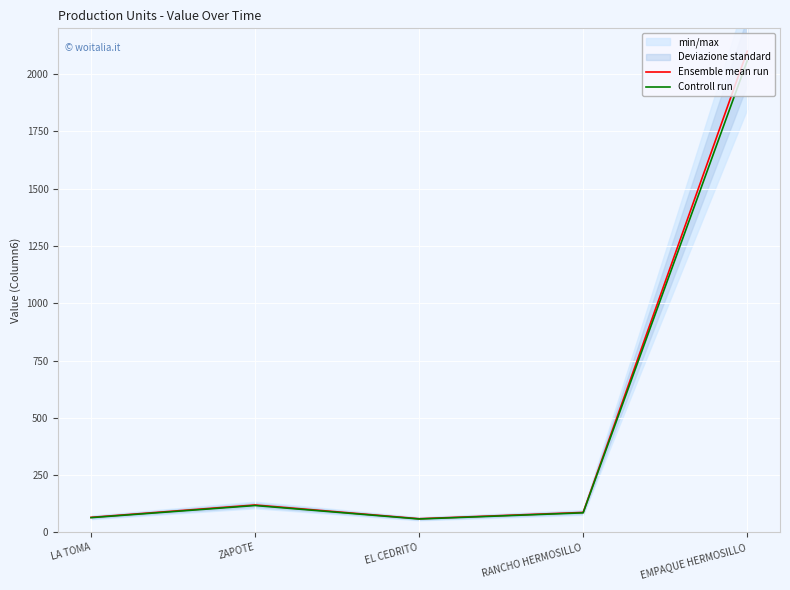

What is the label of the 4th point from the left?

RANCHO HERMOSILLO